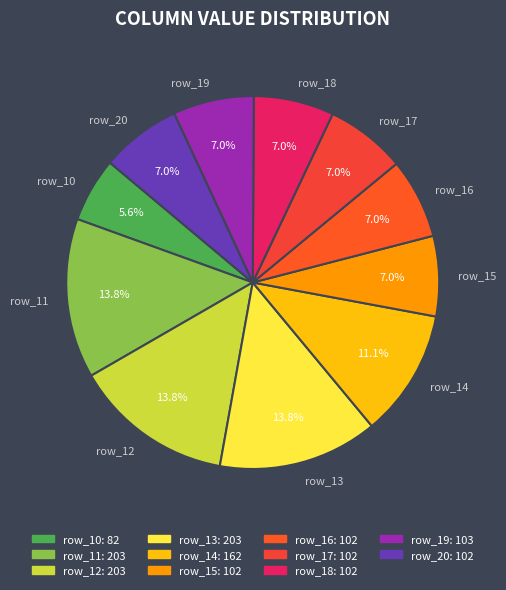

Which has a higher value, row_14 or row_15?

row_14